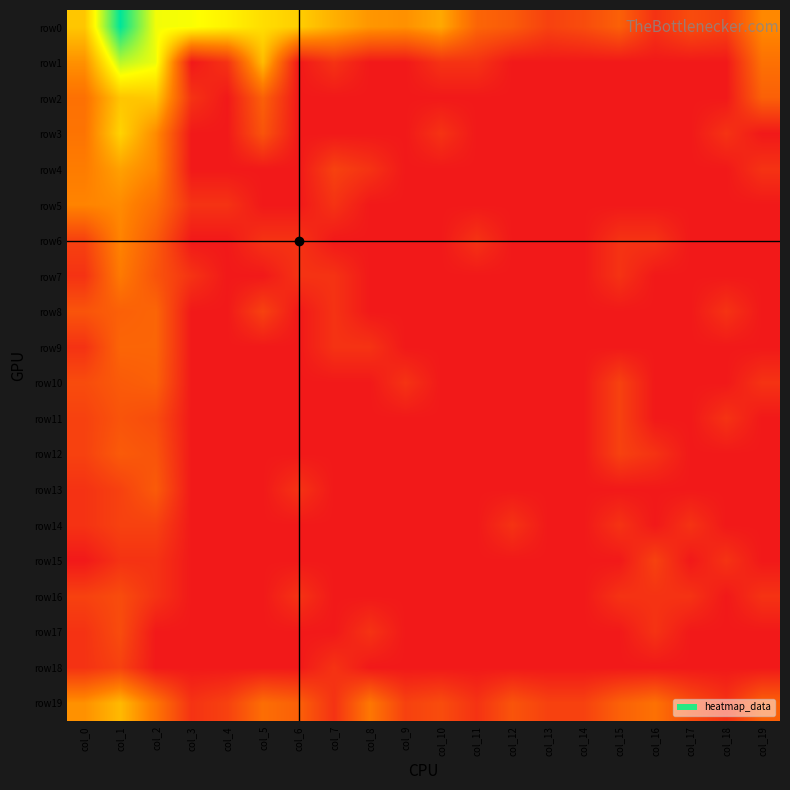

Rank the series by their maximum value, from lowest to highest.

row14, row15, row18, row16, row17, row11, row12, row13, row10, row8, row9, row7, row6, row5, row4, row19, row2, row3, row1, row0